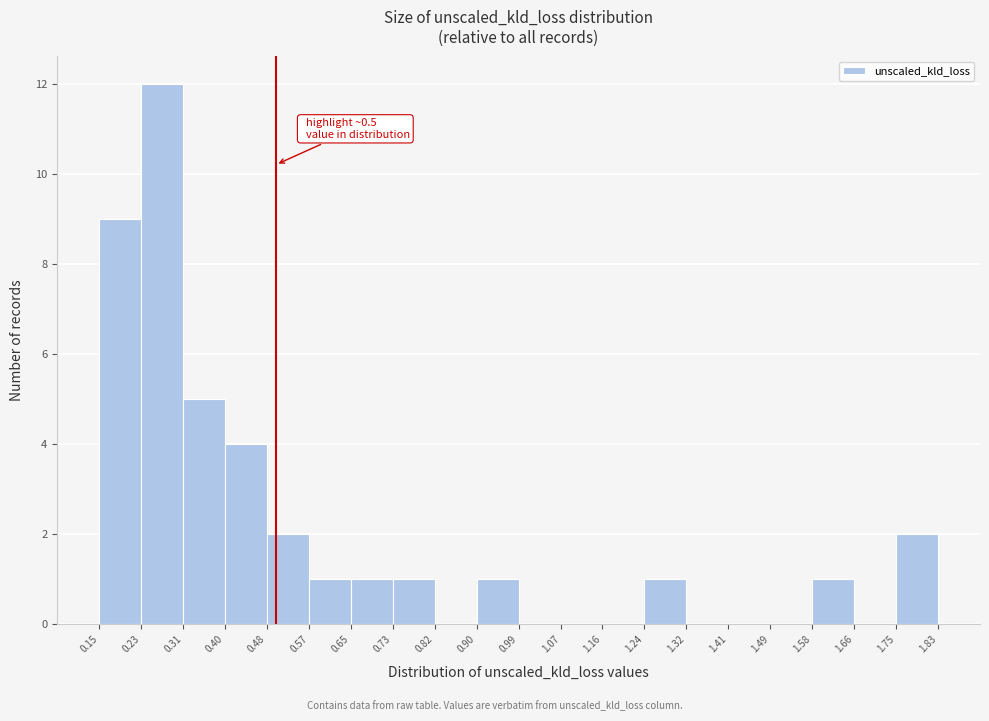

Which range on the x-axis has the tallest bar?

0.23 to 0.31